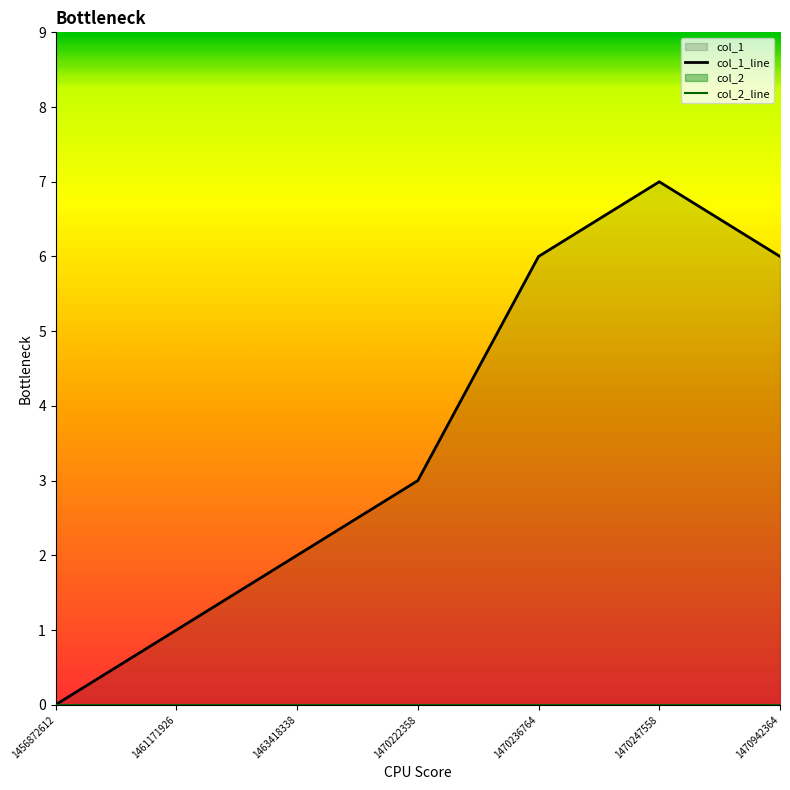

Reading left to right, what are all the values shown in this chart?

col_1_line: 1456872612=0	1461171926=1	1463418338=2	1470222358=3	1470236764=6	1470247558=7	1470942364=6
col_2_line: 1456872612=0	1461171926=0	1463418338=0	1470222358=0	1470236764=0	1470247558=0	1470942364=0